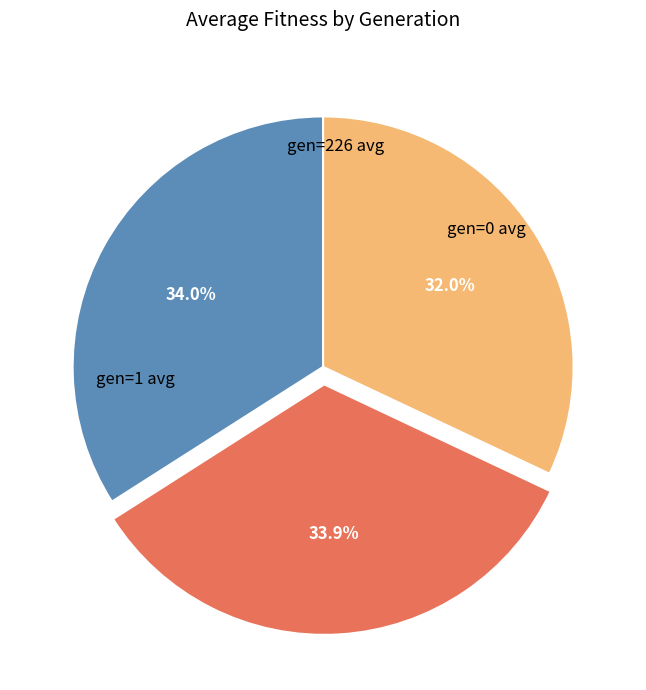

How many segments does this pie chart have?

3